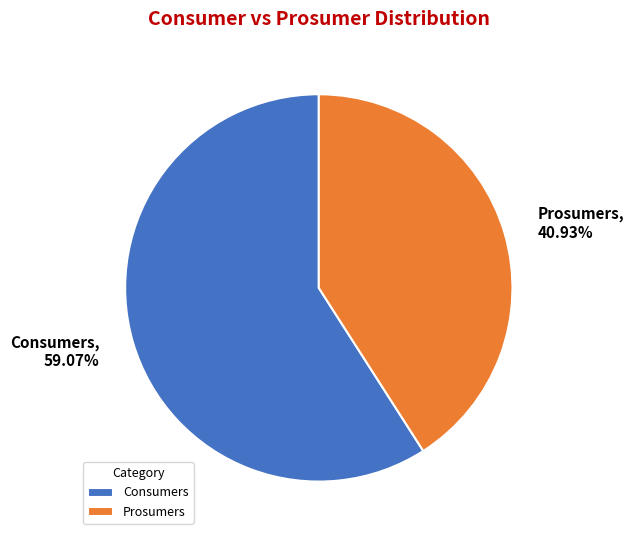

What portion of the pie excludes Consumers?

40.9%